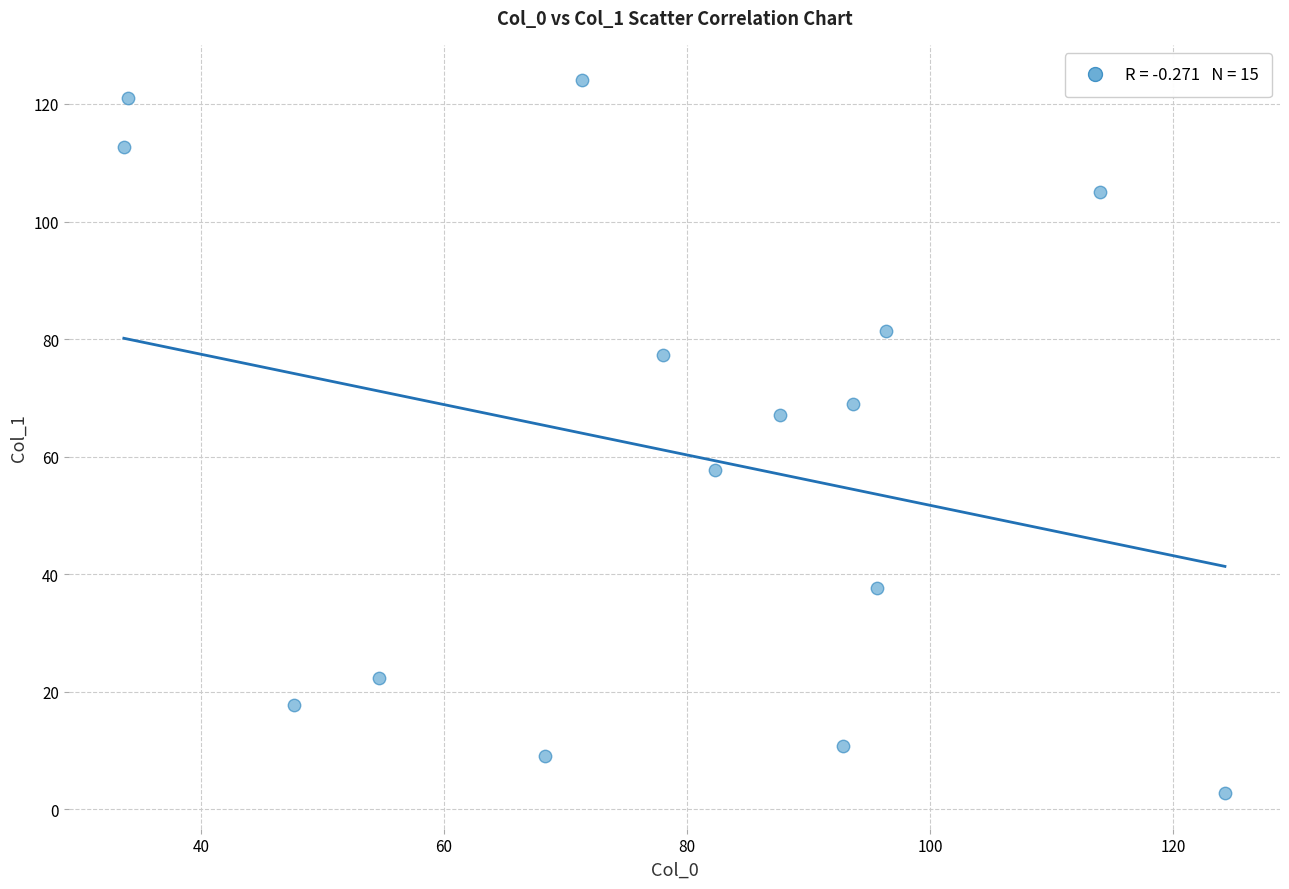

What is the range of X values (max minus min)?

90.6